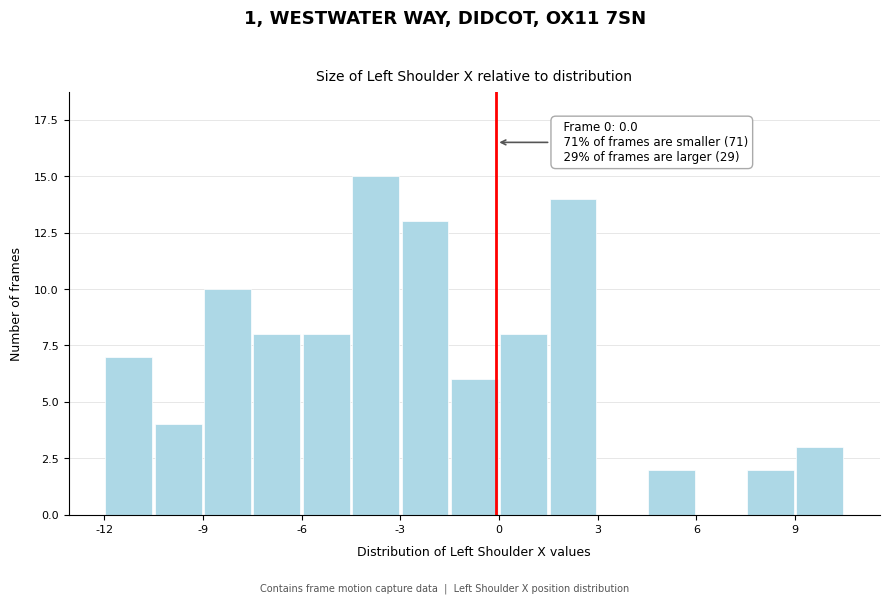

Read against the x-axis, roughly where is the centre of the tallest bar?

-3.5